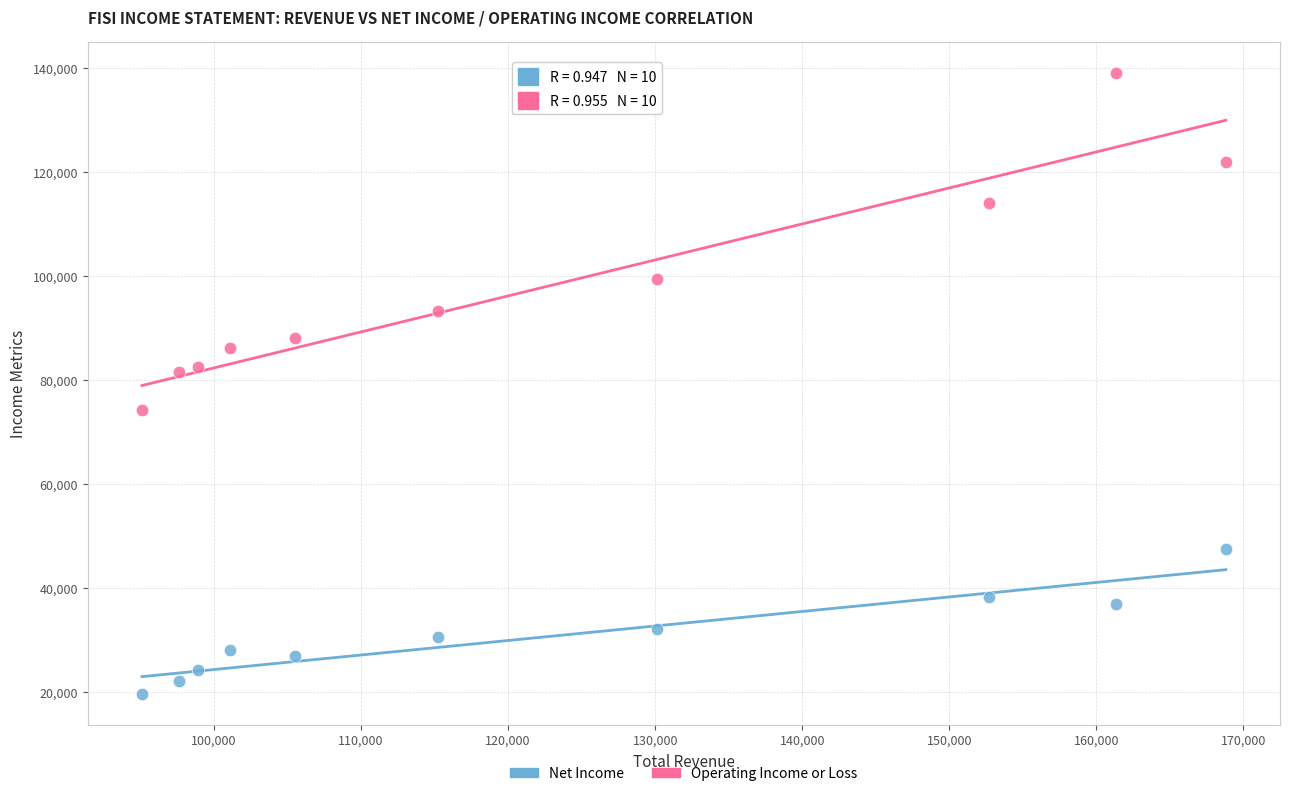

Across all data points, what is the range of X values (max minus min)?

73700